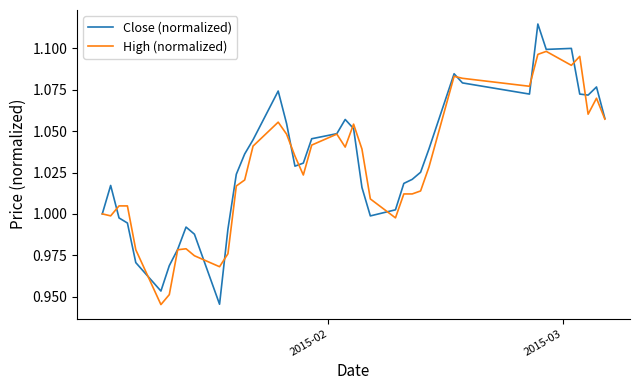

List the series in order of their overall mean, highest first.

Close (normalized), High (normalized)